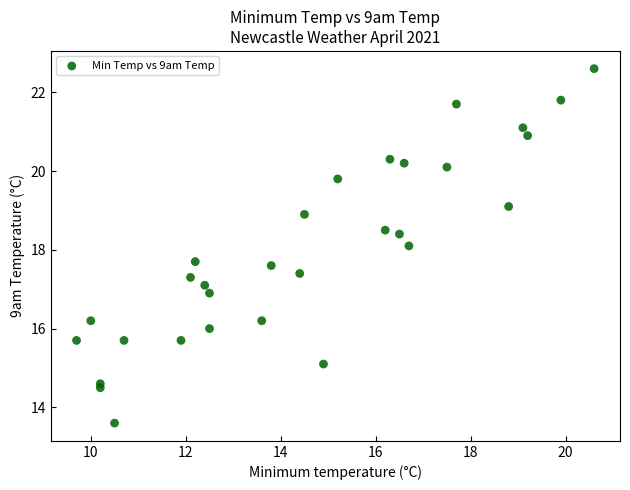

What Y value in the scatter plot is closest to 18?

18.1